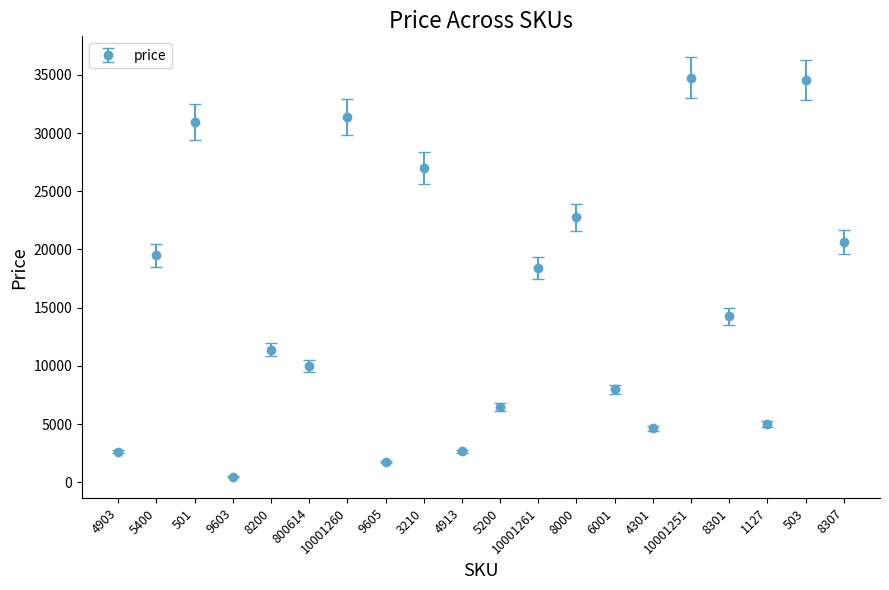

How many data points does each series have?

20